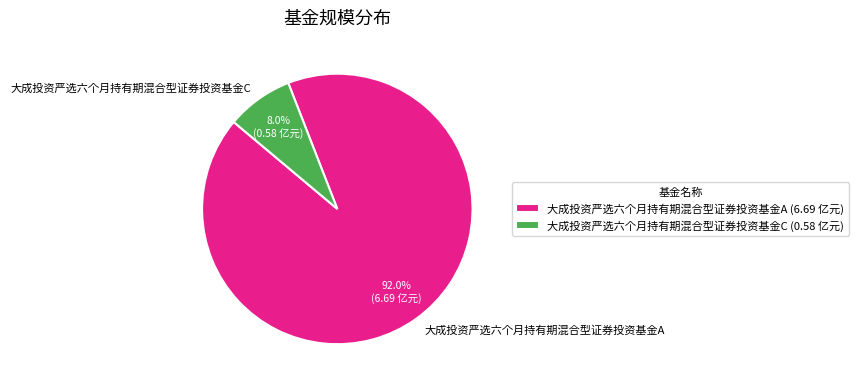

Between 大成投资严选六个月持有期混合型证券投资基金A and 大成投资严选六个月持有期混合型证券投资基金C, which is larger?

大成投资严选六个月持有期混合型证券投资基金A